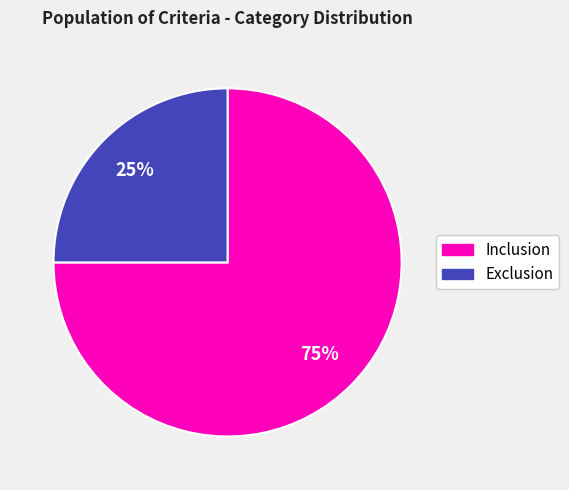

How many slices are in this pie chart?

2